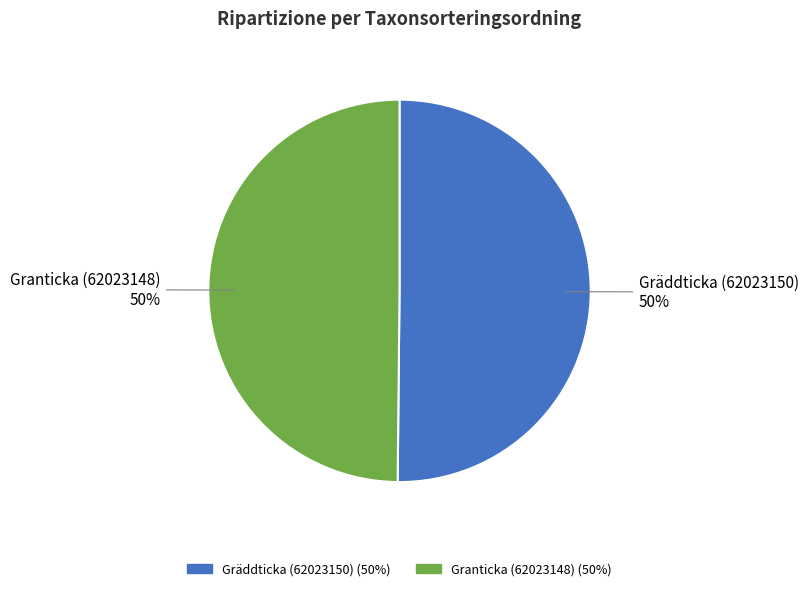

The Granticka (62023148) slice represents 50% of the pie. True or false?

True